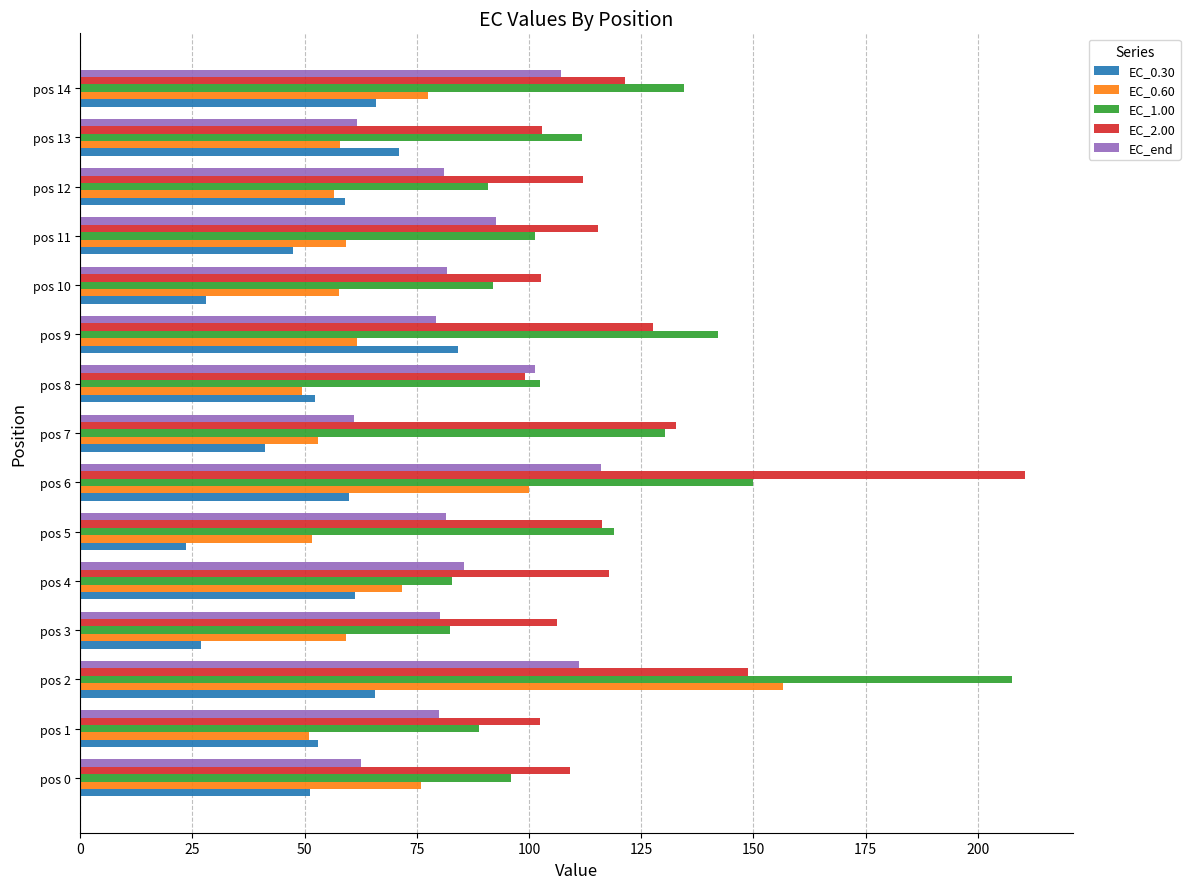

At which category is the sum across all series the highest?

pos 2